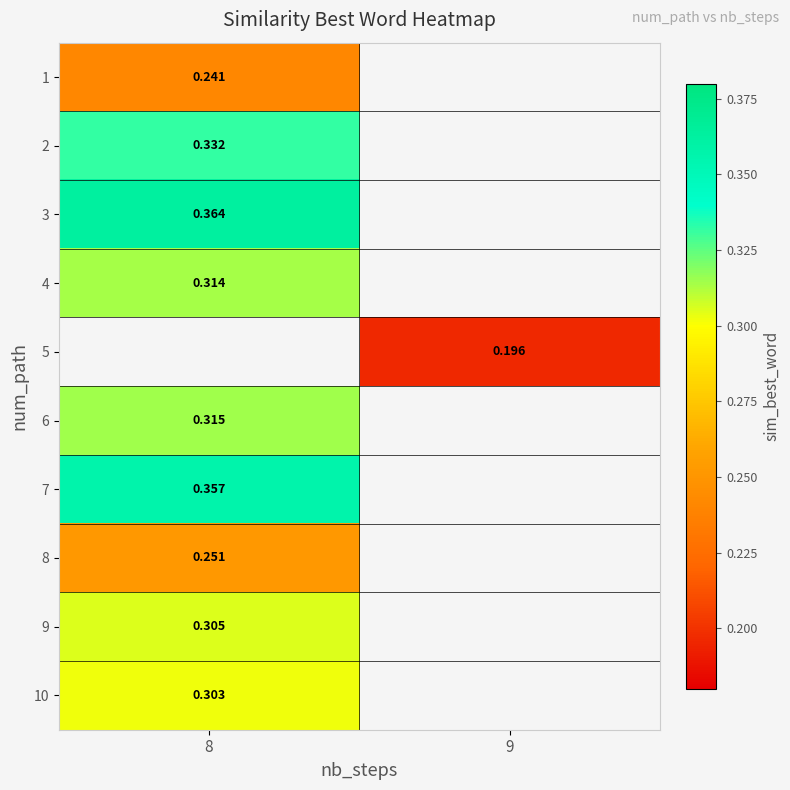

What is the greatest value displayed?

0.4